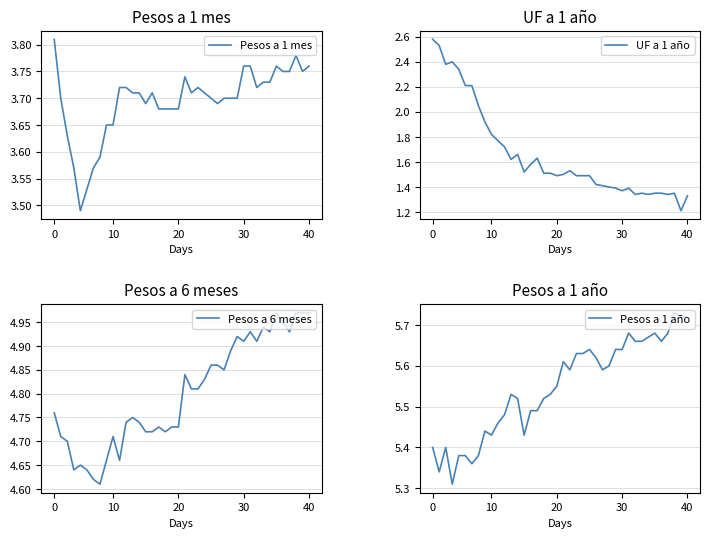

Is the value of Pesos a 6 meses at 0 greater than the value of Pesos a 1 año at 15?

No